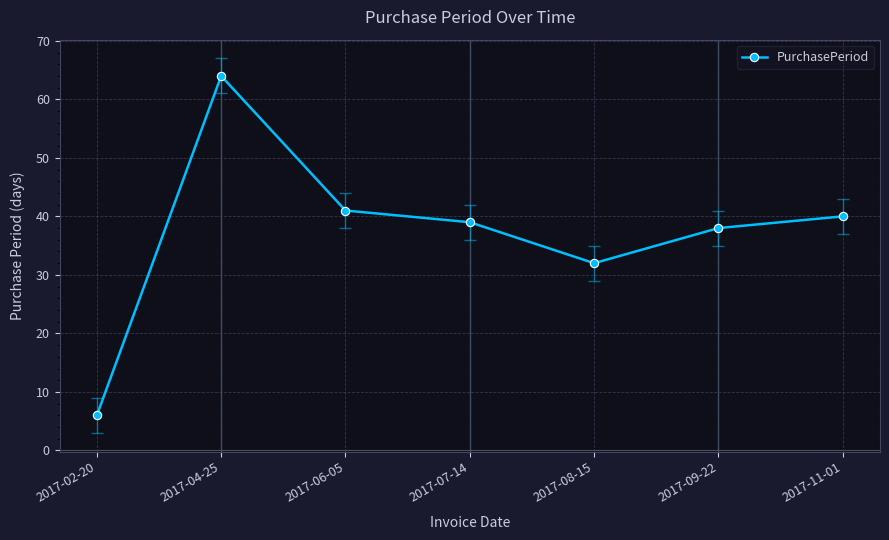

What is the greatest value displayed?

64